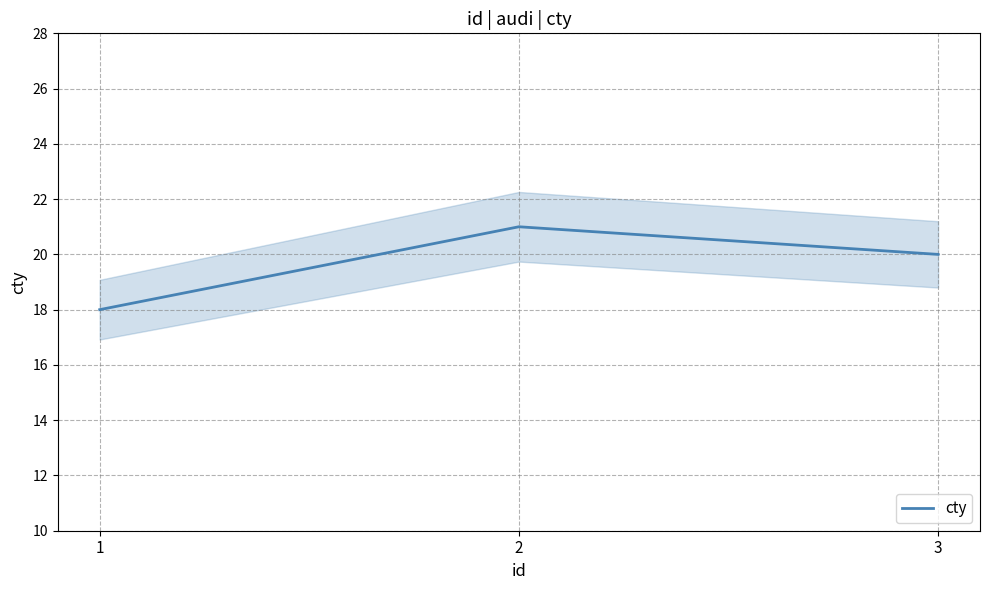

What is the maximum value shown in the chart?

21